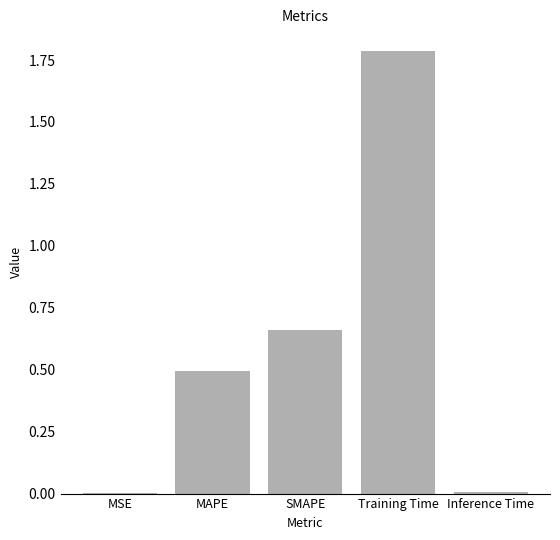

Between SMAPE and MAPE, which is larger?

SMAPE